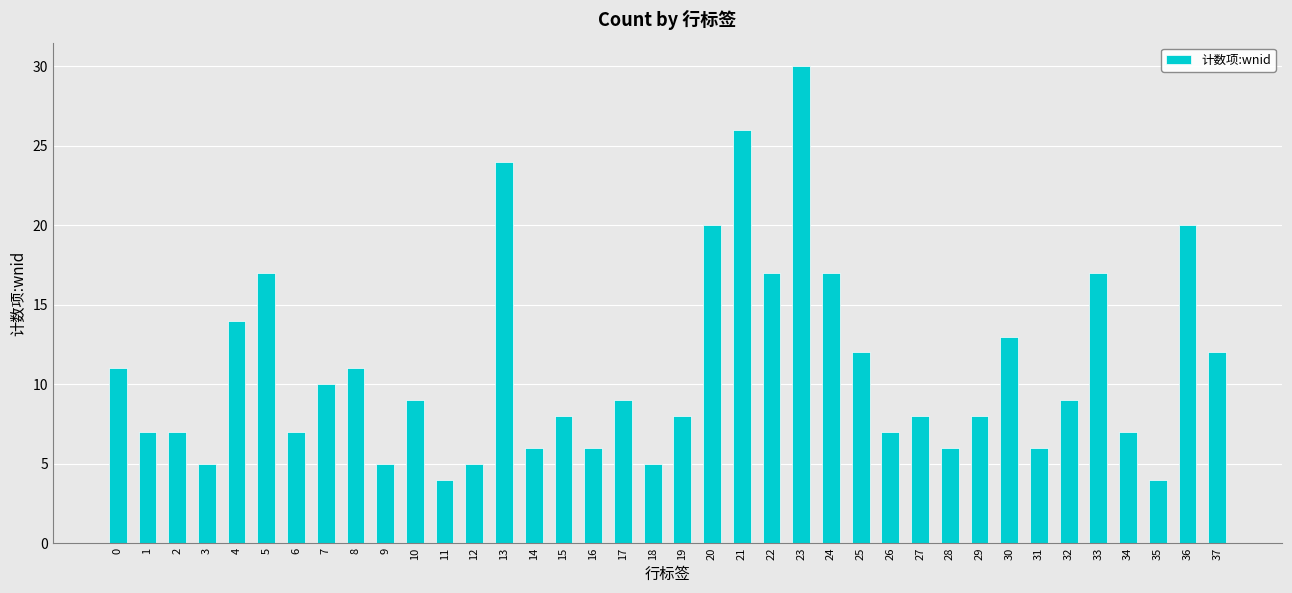

What is the difference between the maximum and second lowest values?

26